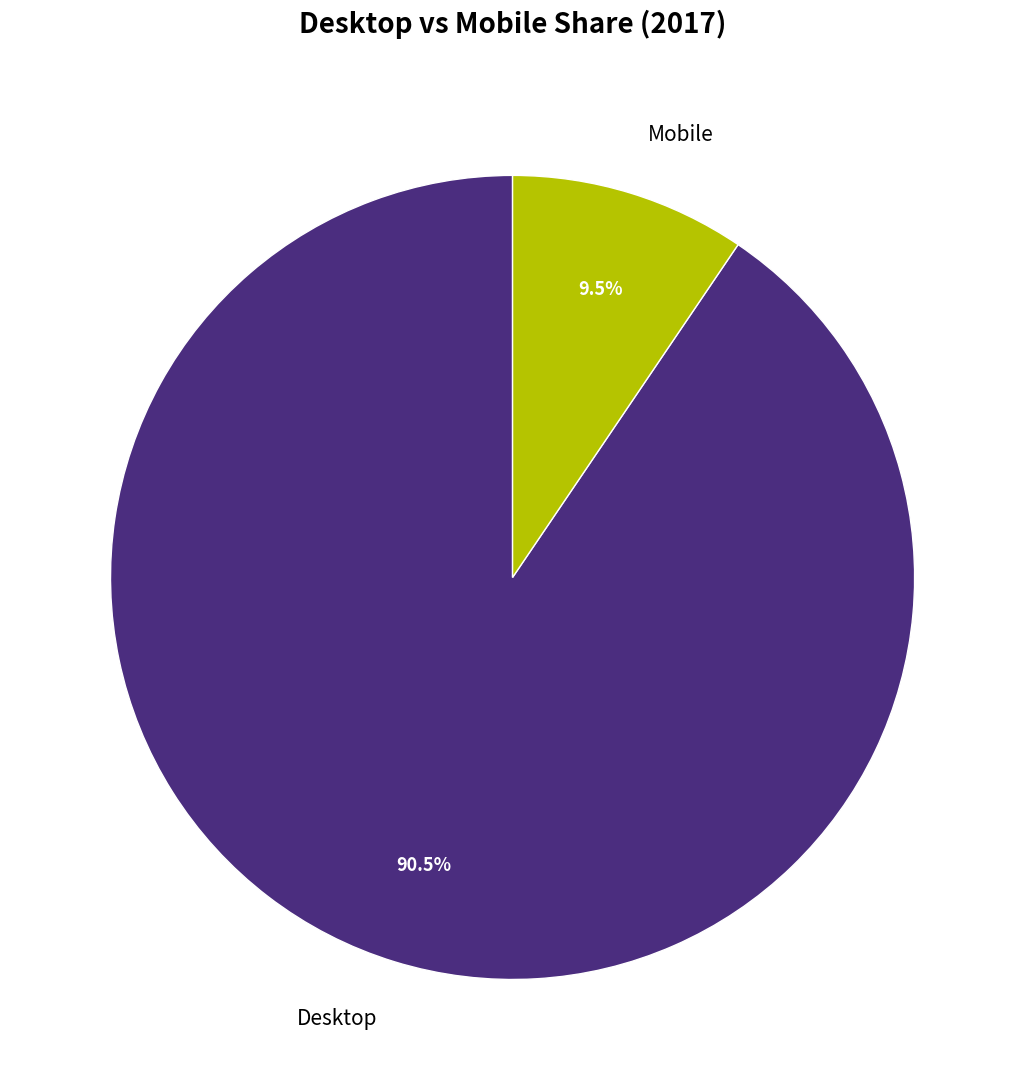

Which has a higher value, Mobile or Desktop?

Desktop